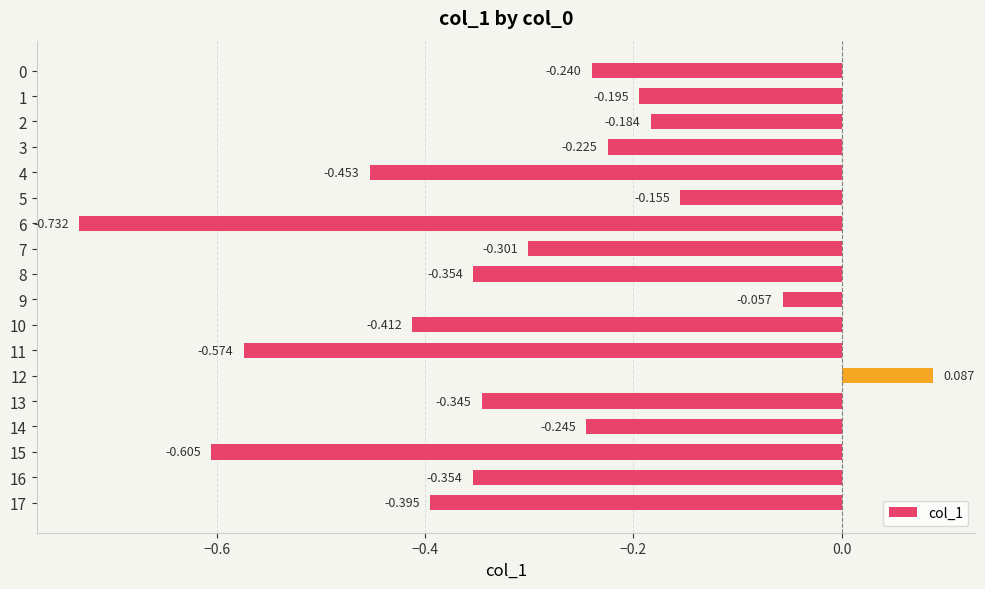

How many values are above zero?

1